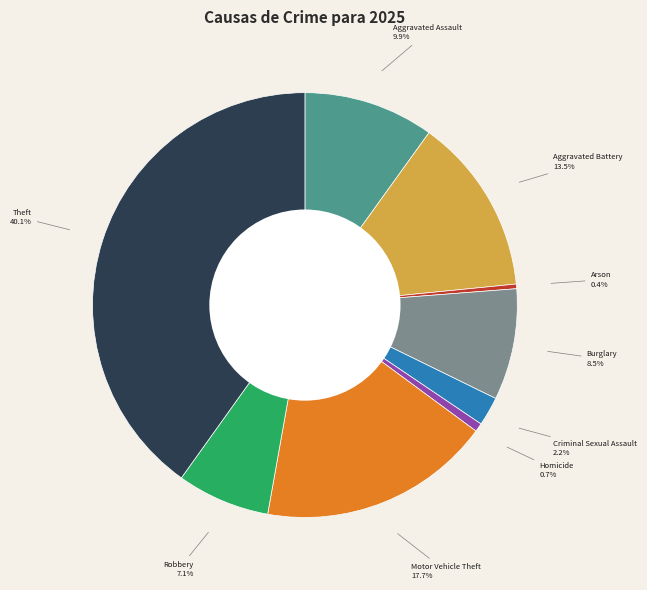

Which has a higher value, Robbery or Aggravated Assault?

Aggravated Assault